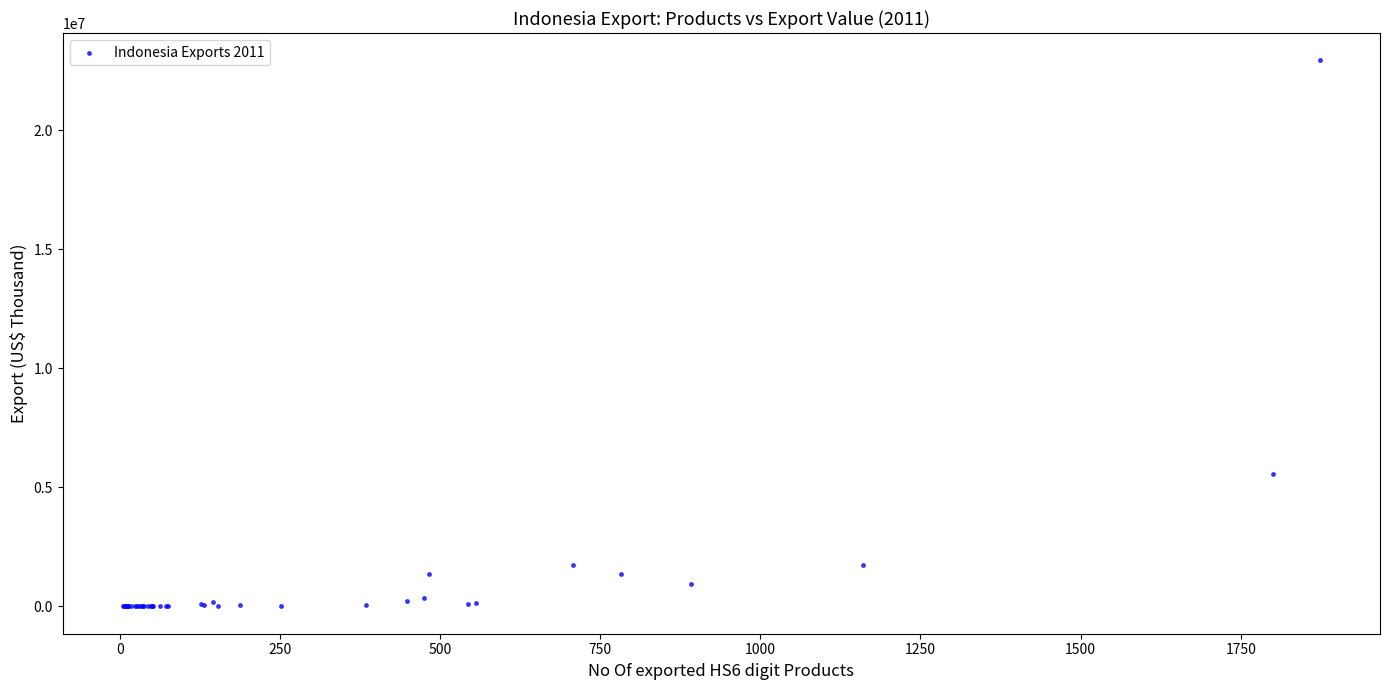

What Y value in the scatter plot is closest to 11470658?

5582530.0